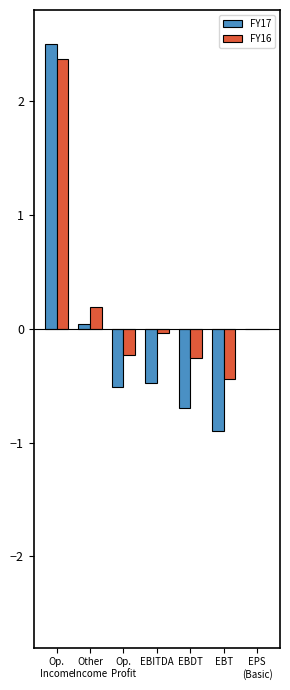

Count the number of data series in this chart.

2